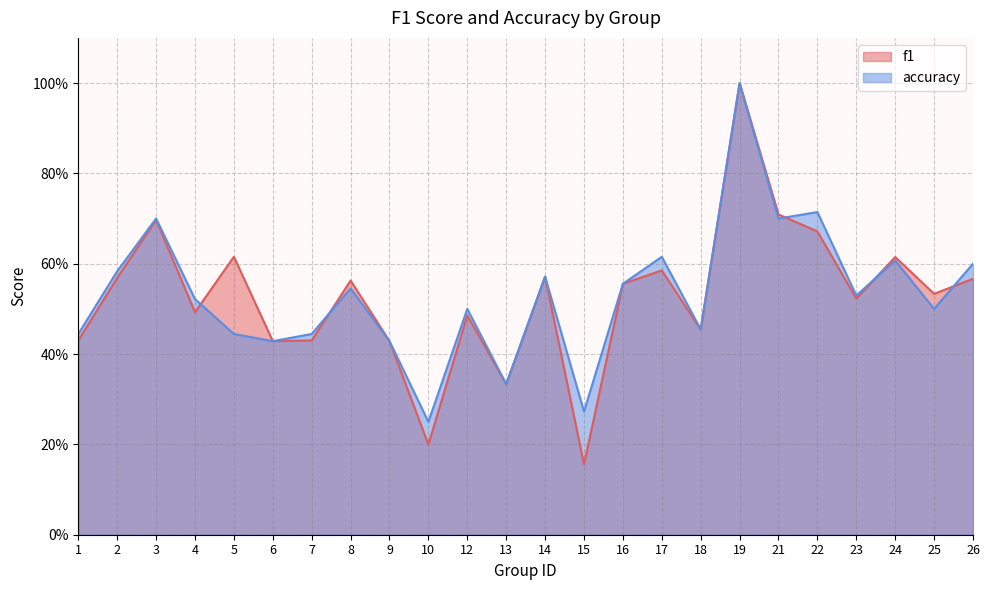

At how many categories does at least one series exceed 0?

24